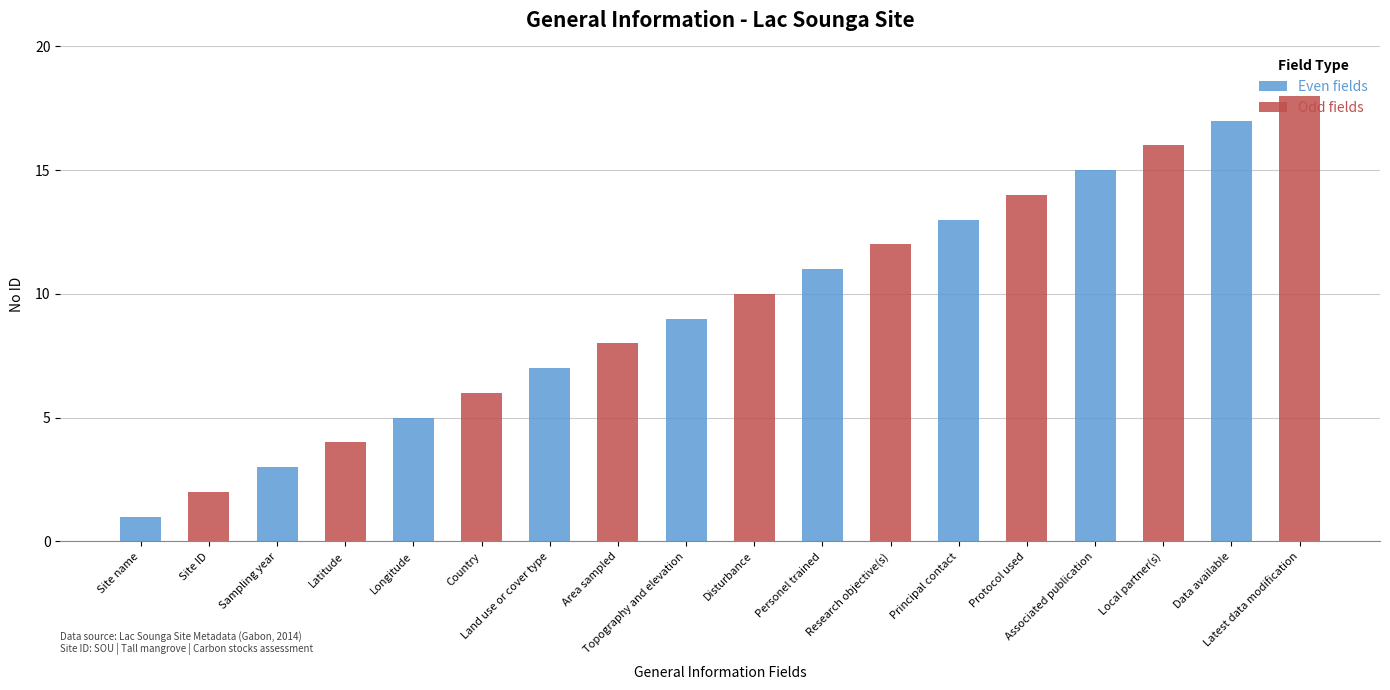

What is the smallest value displayed?

1